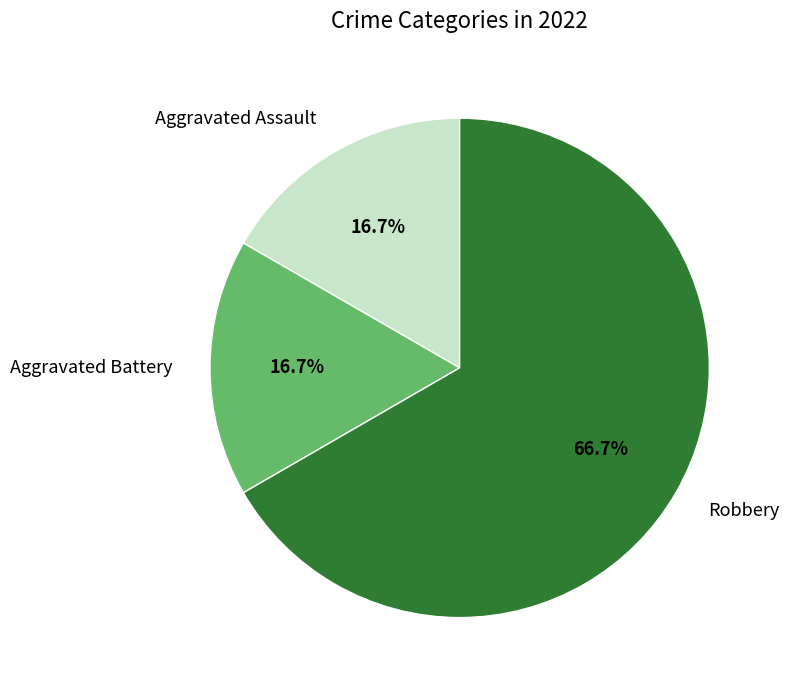

Which slice is the largest?

Robbery